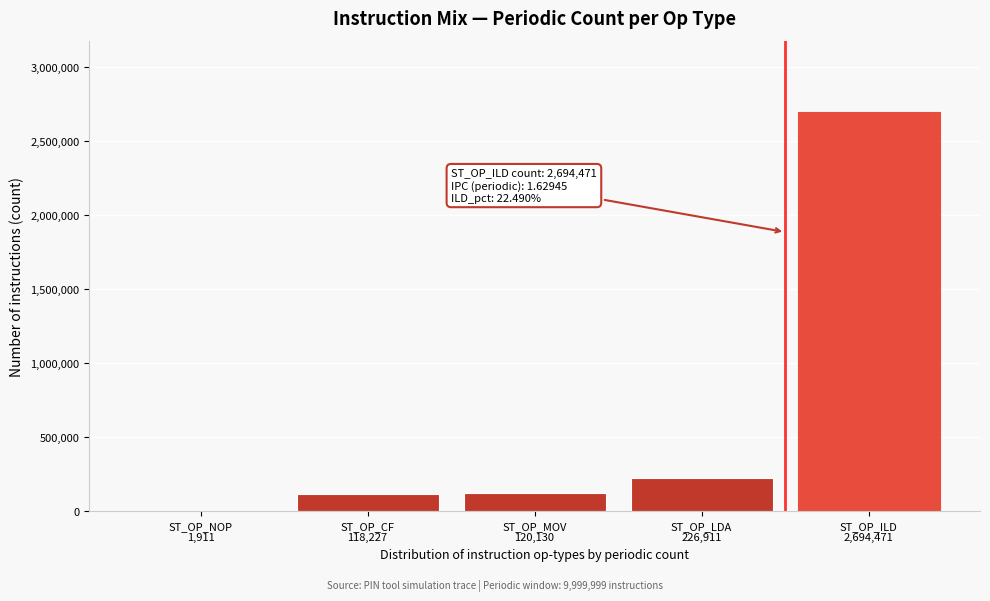

What is the maximum value shown in the chart?

2694471